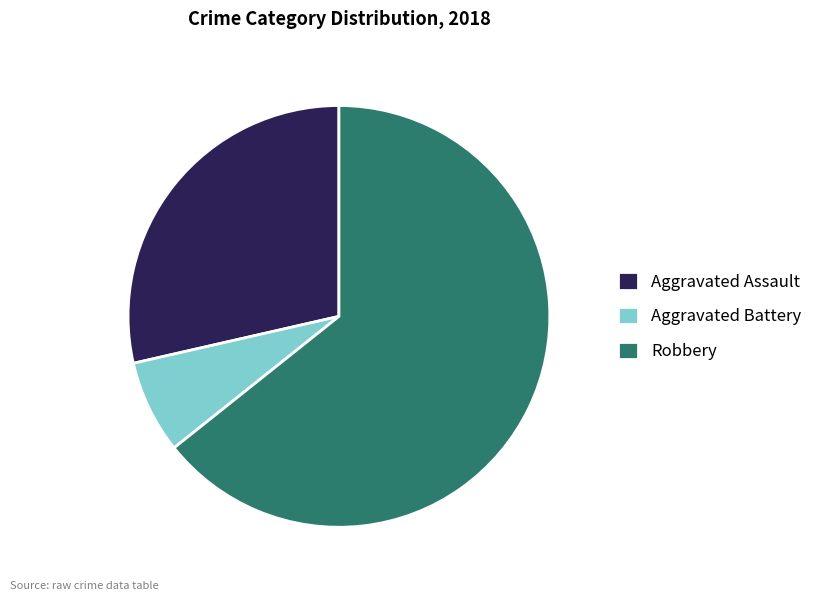

Is Aggravated Assault the majority of the pie?

No